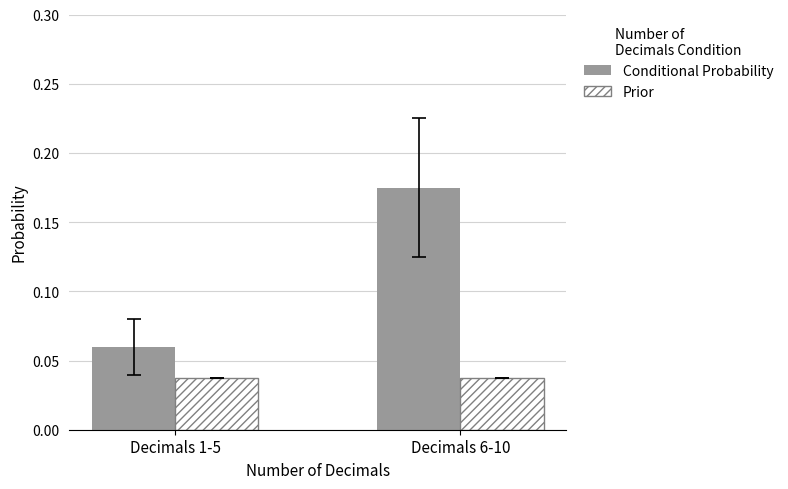

Which series has the largest total across all categories?

Conditional Probability